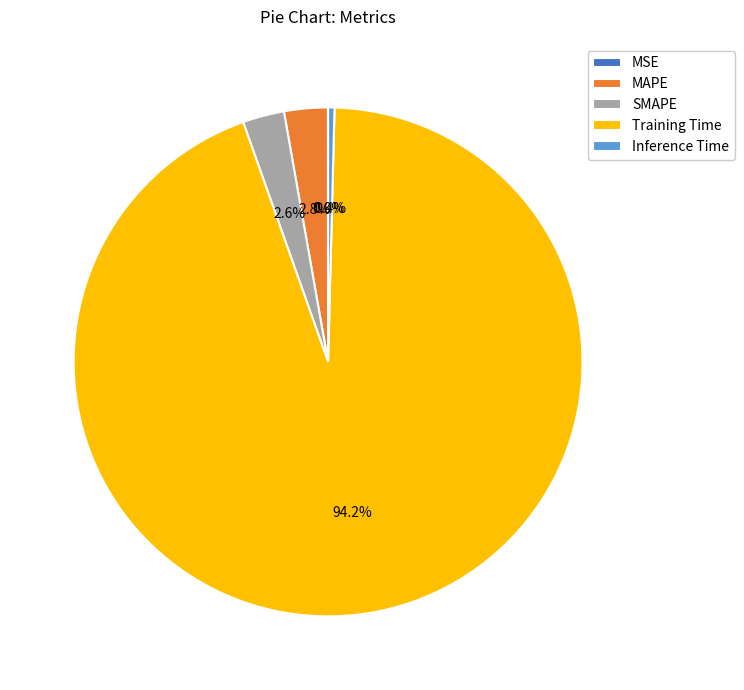

To the nearest percent, what is the difference between the SMAPE and Training Time slice percentages?

92%